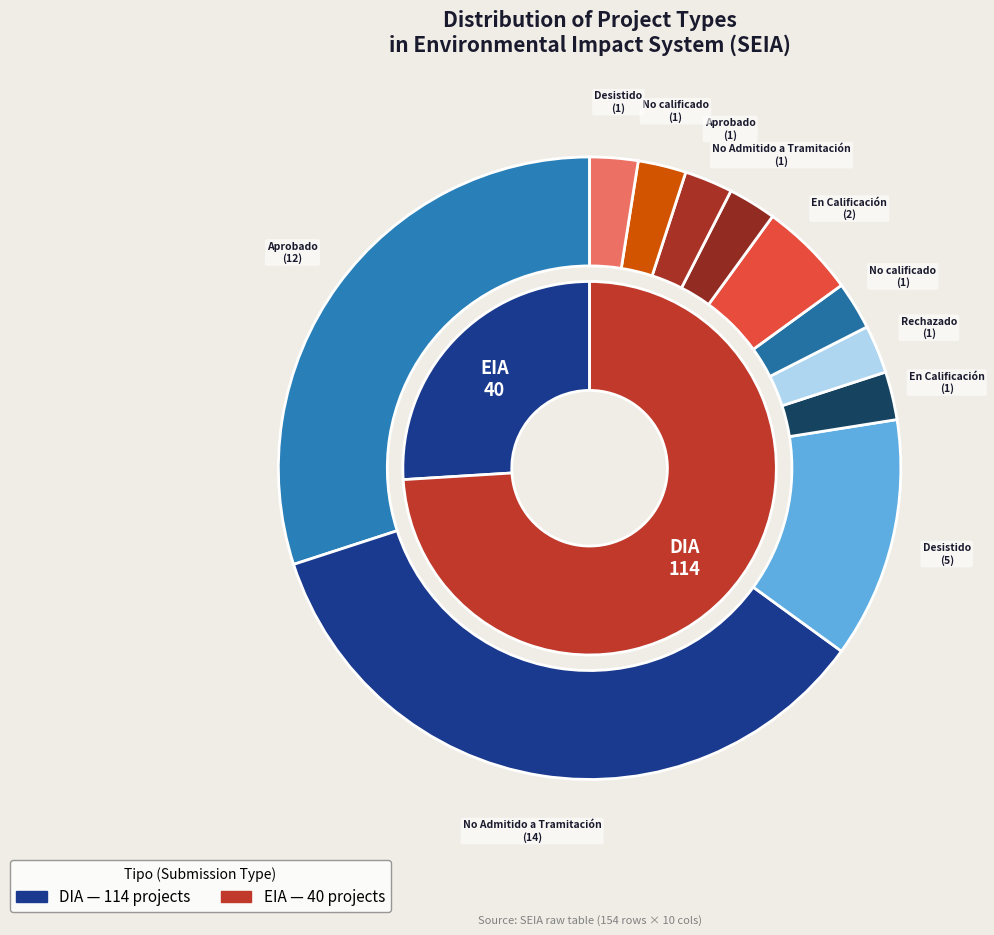

Rank the categories by value from highest to lowest.

DIA, EIA